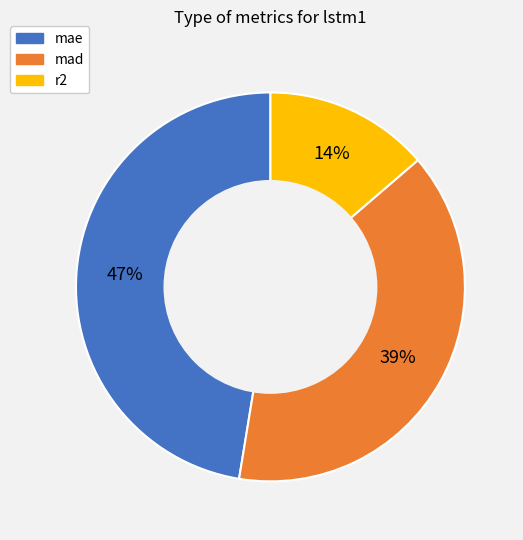

What is the largest slice in the pie chart?

mae